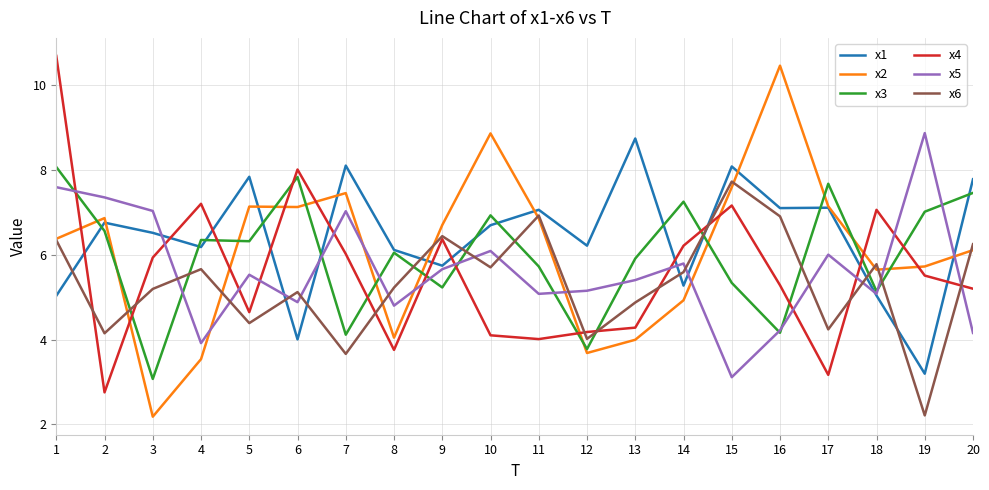

What is the difference between the highest and lowest values at 14?

2.3